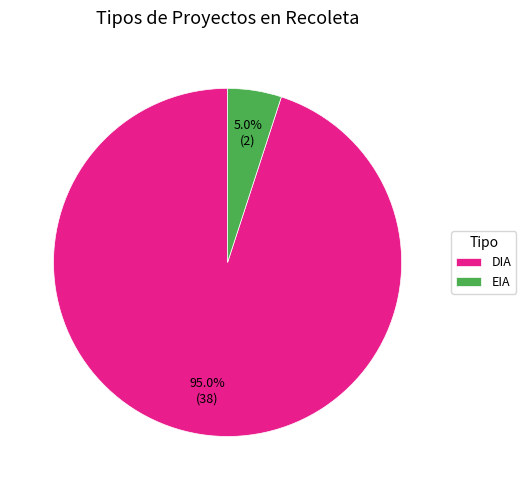

How many segments does this pie chart have?

2